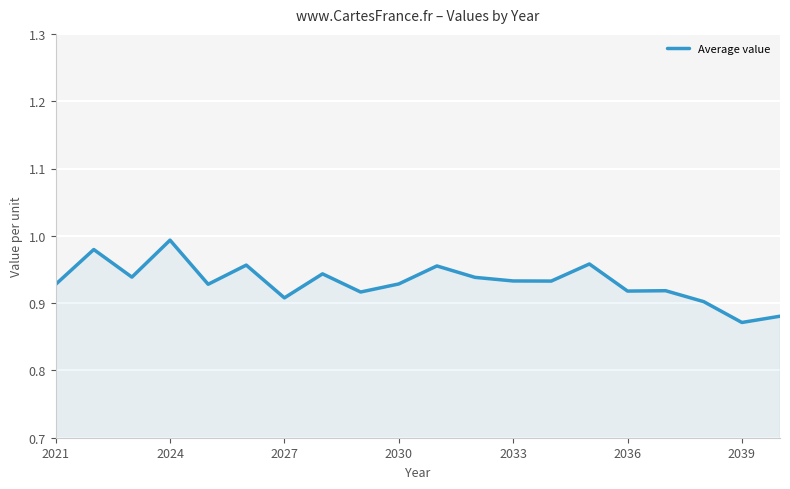

Which category has the highest value across all series?

2024